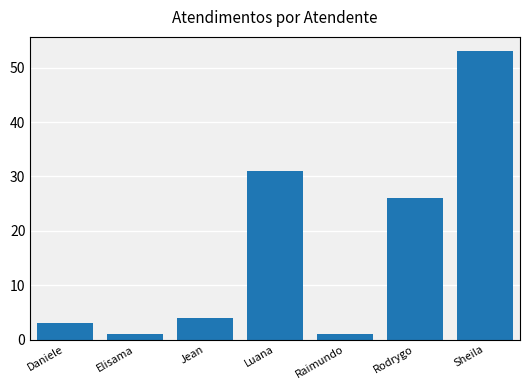

True or false: the data shows 16 at Rodrygo.

False